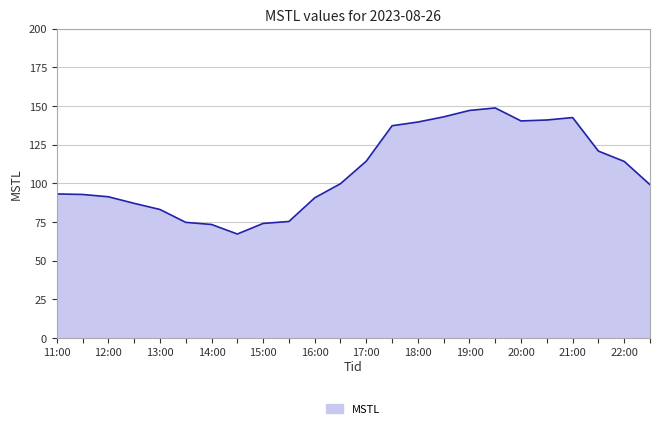

Does the chart display data point markers on the line(s)?

No